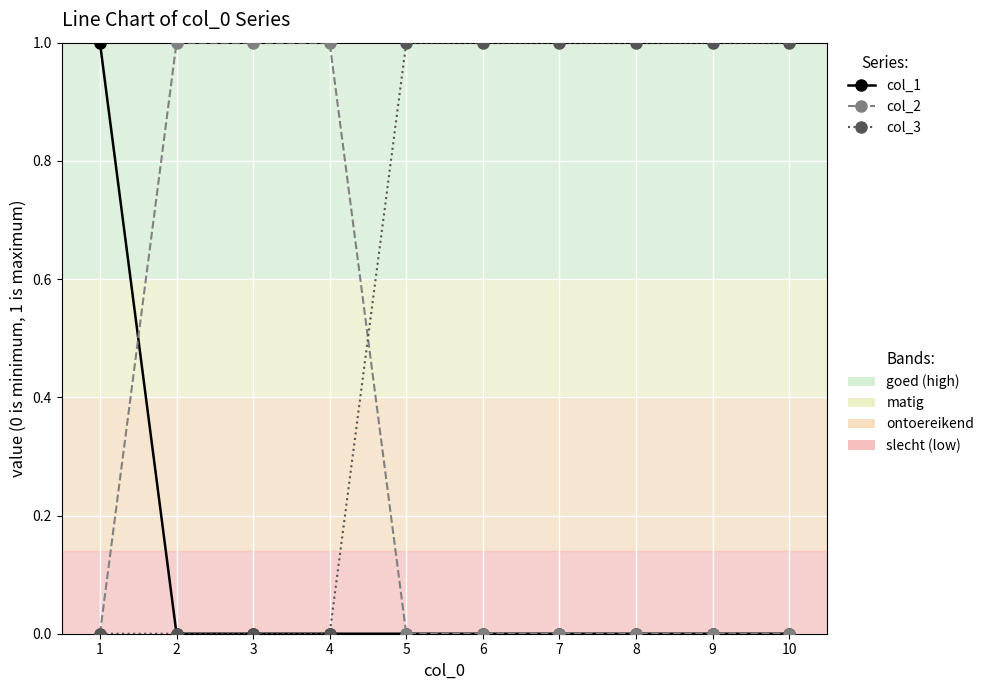

The value of col_3 at 10 is 2. True or false?

False